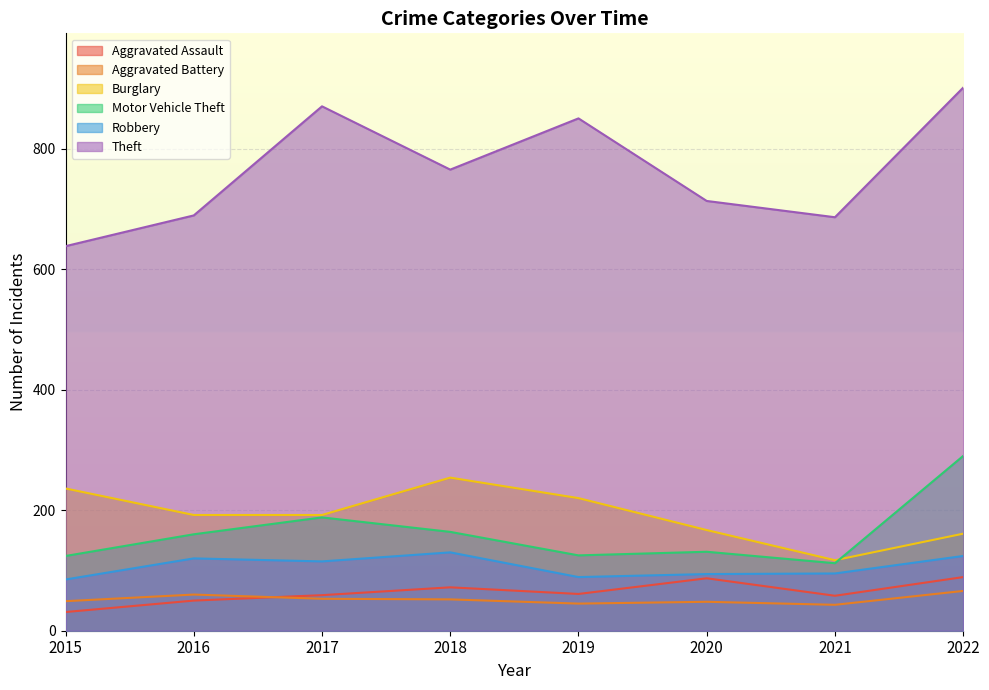

How many data points in Theft are above 765?

3